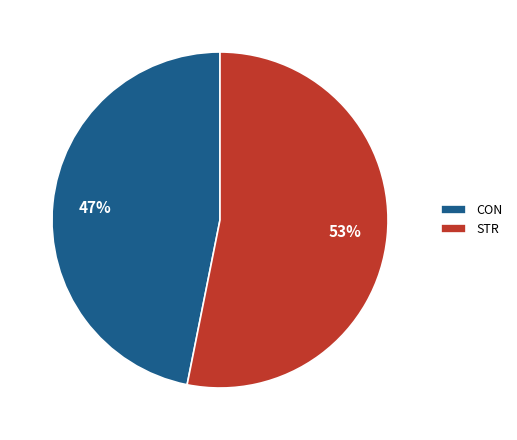

How many segments does this pie chart have?

2